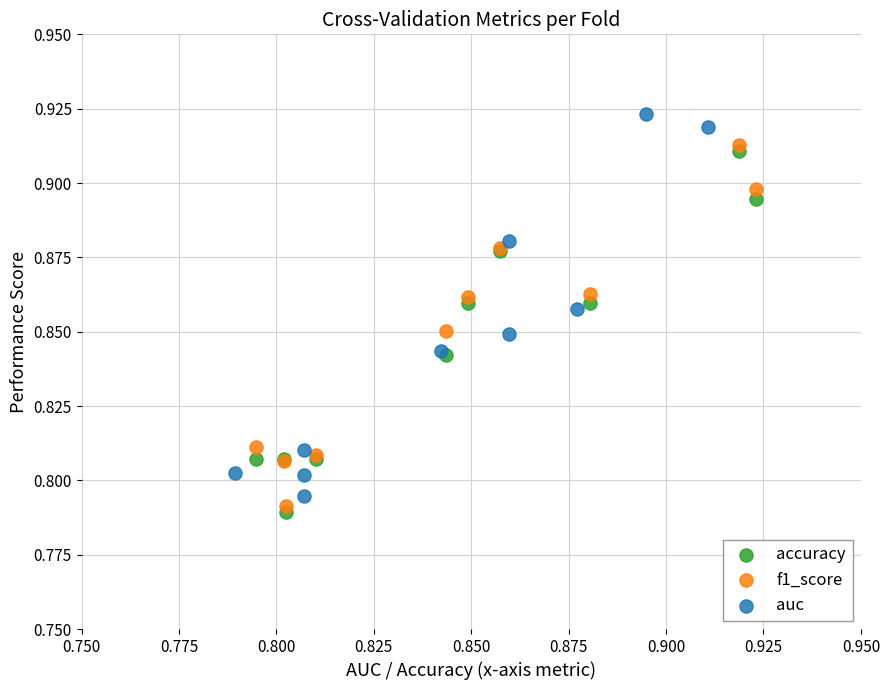

Which series contains the highest Y value?

auc